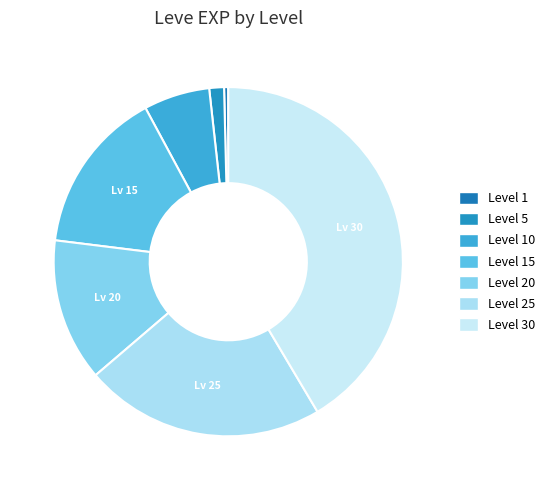

Is it true that Level 1 is 1% of the pie?

False